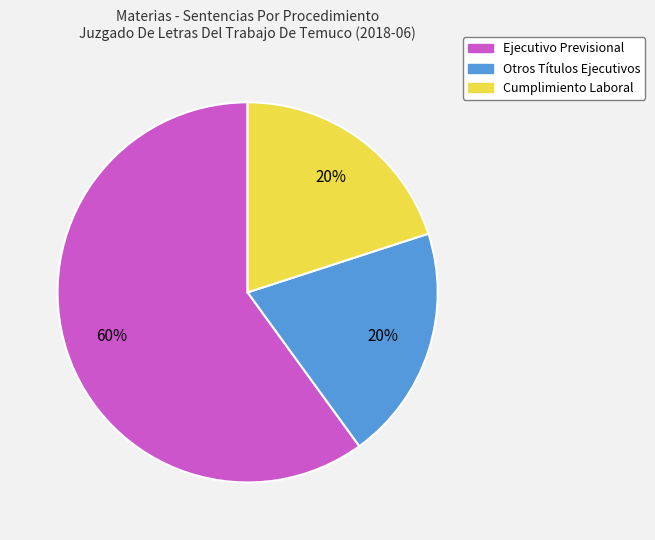

True or false: Otros Títulos Ejecutivos accounts for 20% of the total.

True